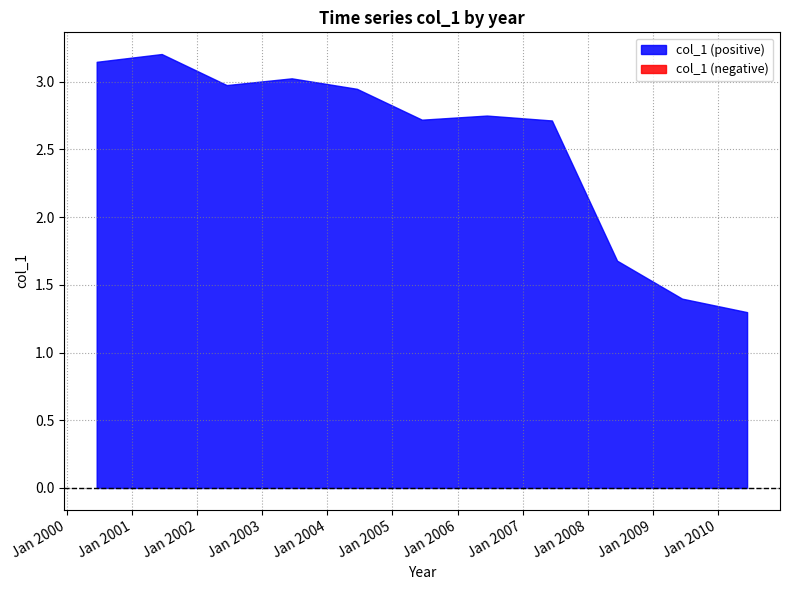

What is the greatest value displayed?

3.2